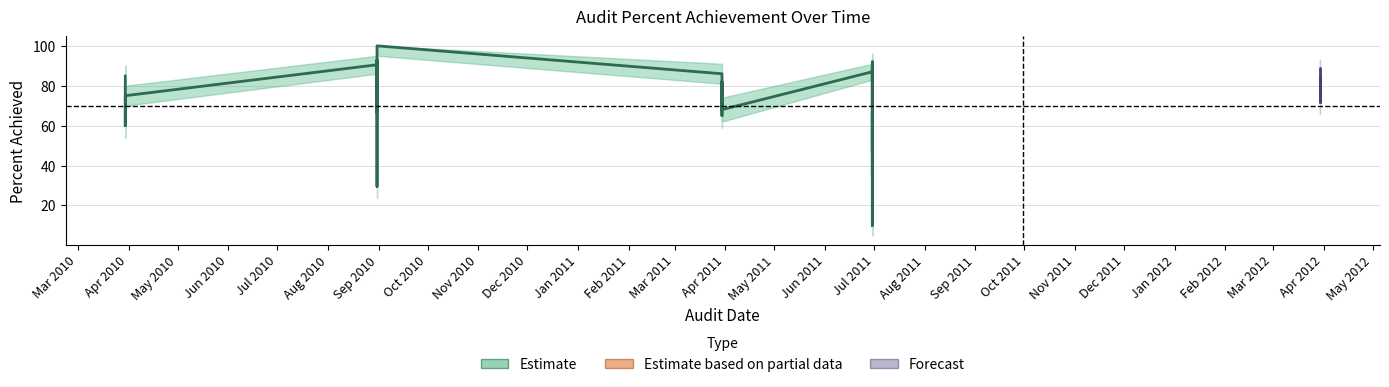

True or false: upper has a value of 74.0 at 2011-03-30.

True